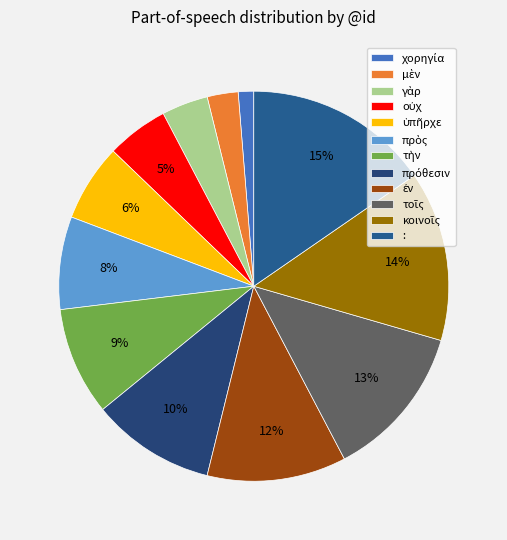

To the nearest percent, what portion does γὰρ represent?

4%